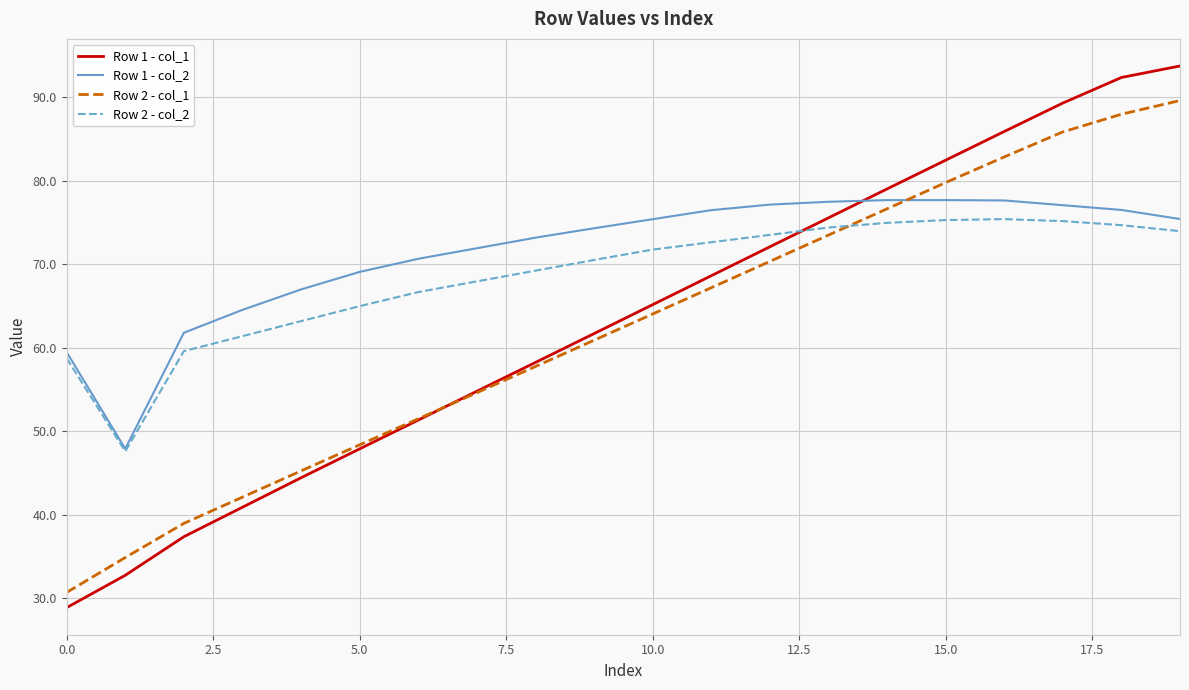

Which series has the largest range (max minus min)?

Row 1 - col_1